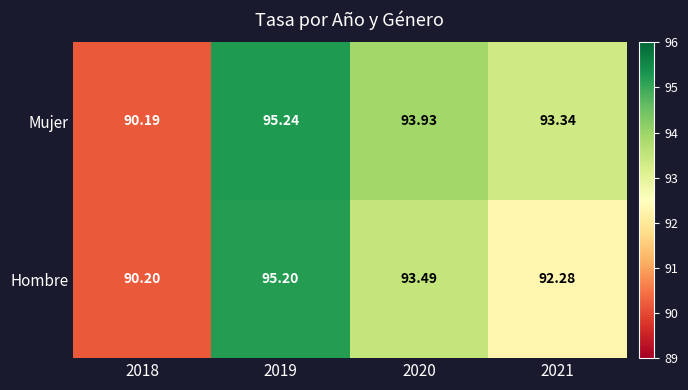

List the series in order of their overall mean, highest first.

Mujer, Hombre